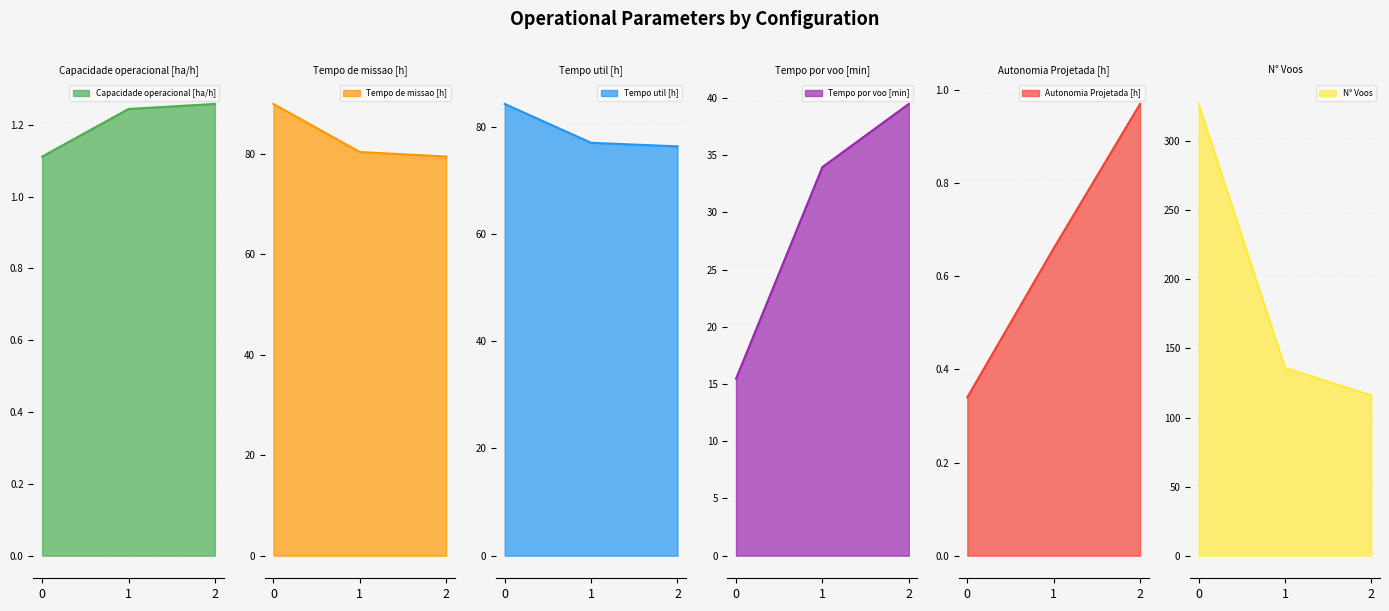

How many lines are shown in the chart?

6